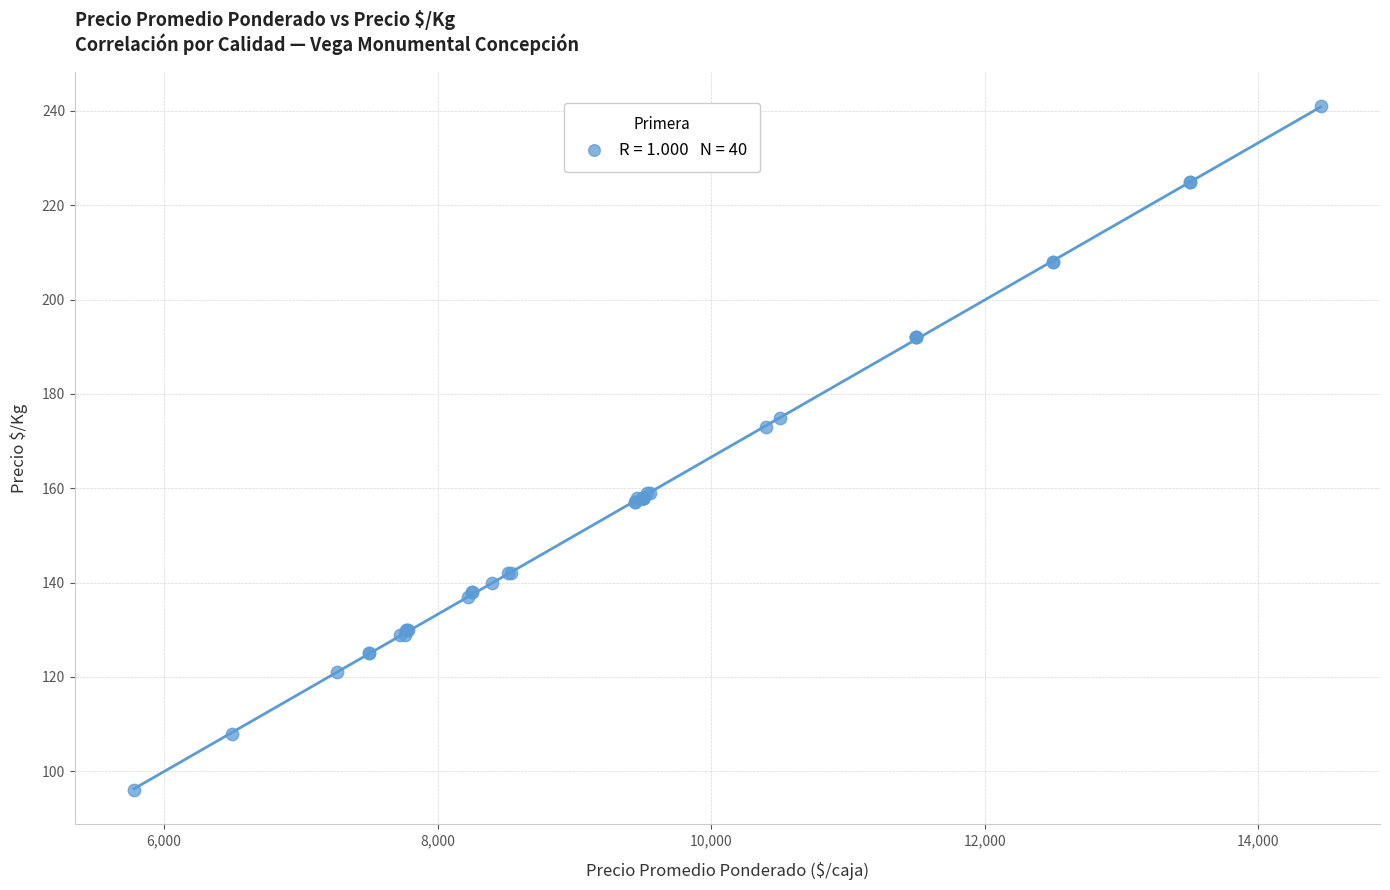

What Y value in the scatter plot is closest to 168?

173